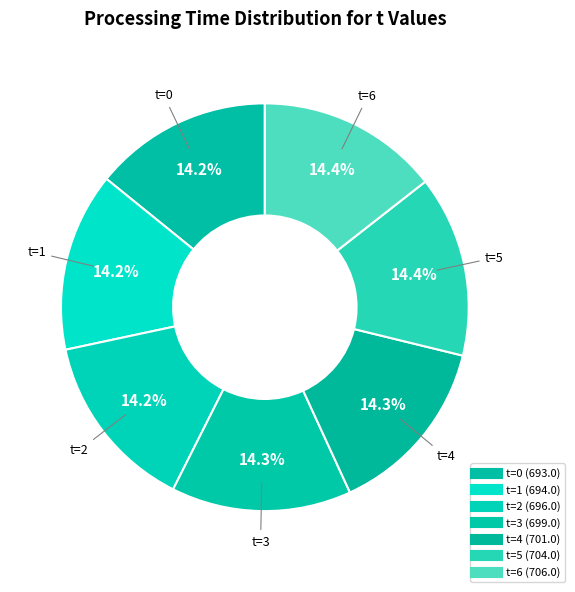

Does any single category account for the majority?

No